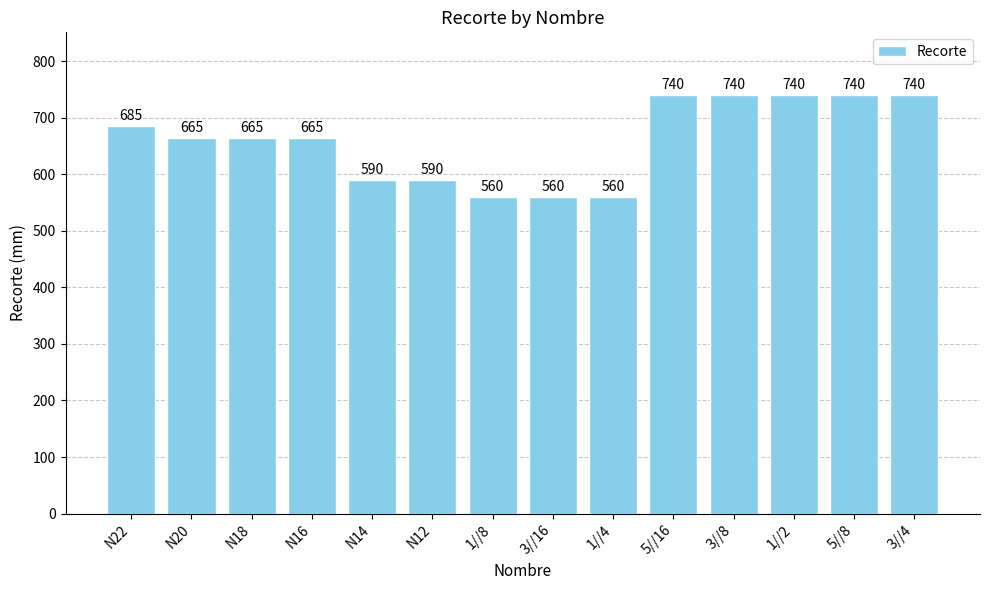

What is the difference between the maximum and minimum values?

180